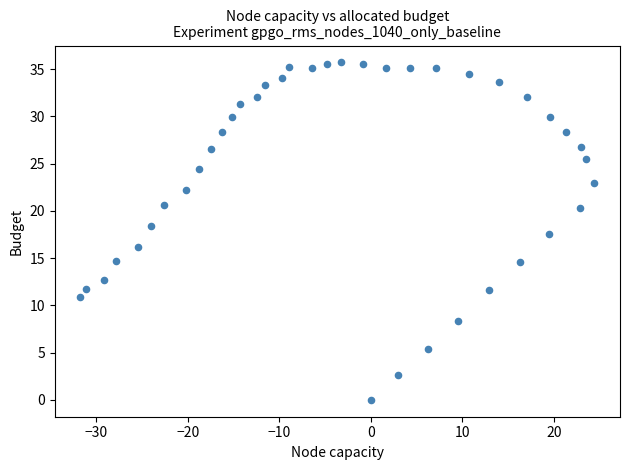

What is the range of Y values (max minus min)?

35.7